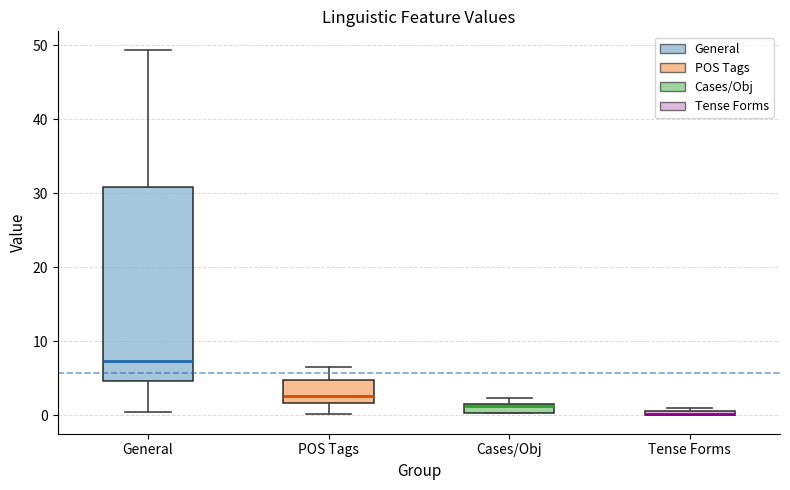

Which box is the tallest, from its lower edge to its upper edge?

General